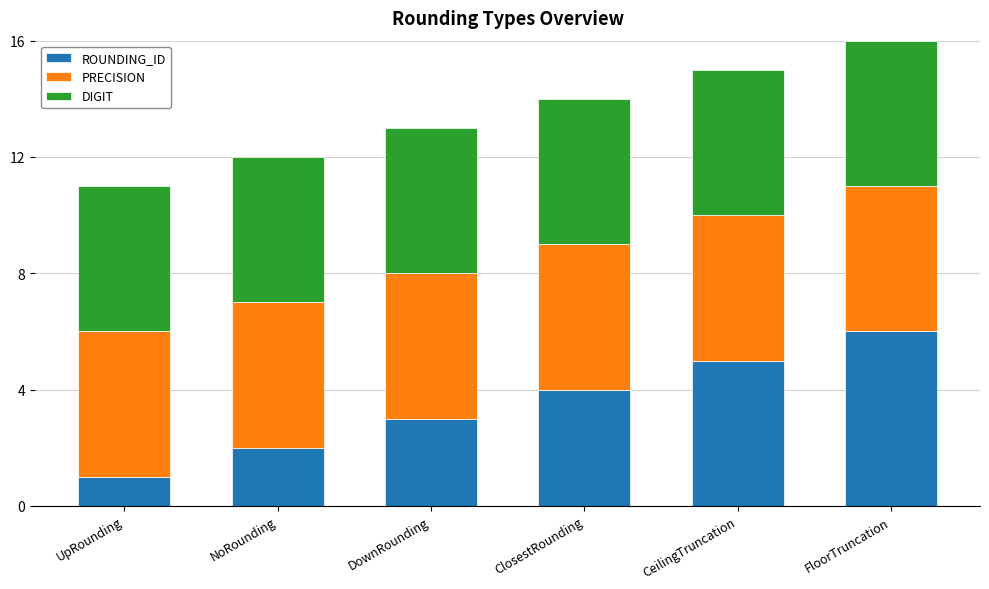

What is the highest value of the ROUNDING_ID series?

6